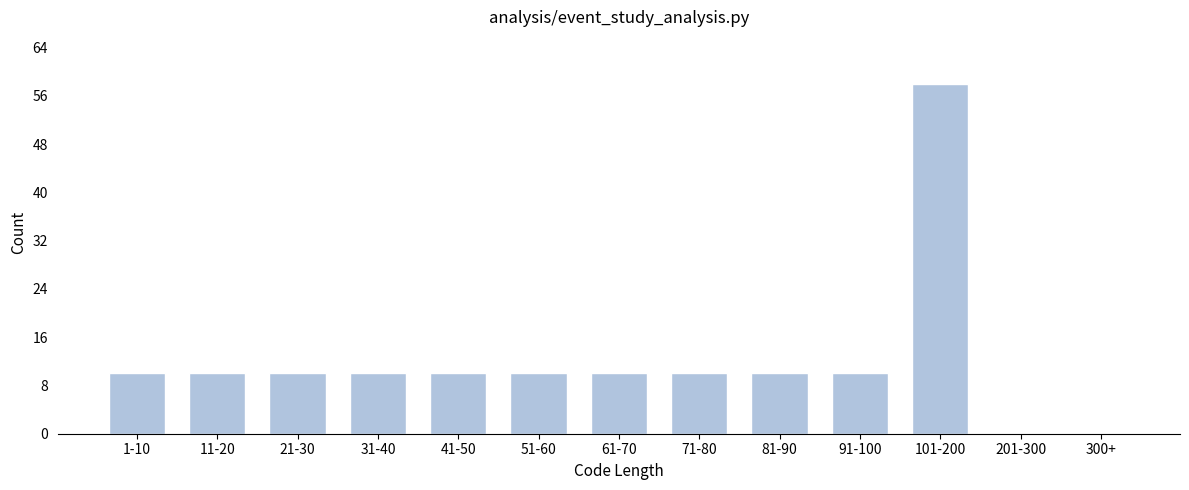

Reading left to right, what are all the values shown in this chart?

1-10=10	11-20=10	21-30=10	31-40=10	41-50=10	51-60=10	61-70=10	71-80=10	81-90=10	91-100=10	101-200=58	201-300=0	300+=0